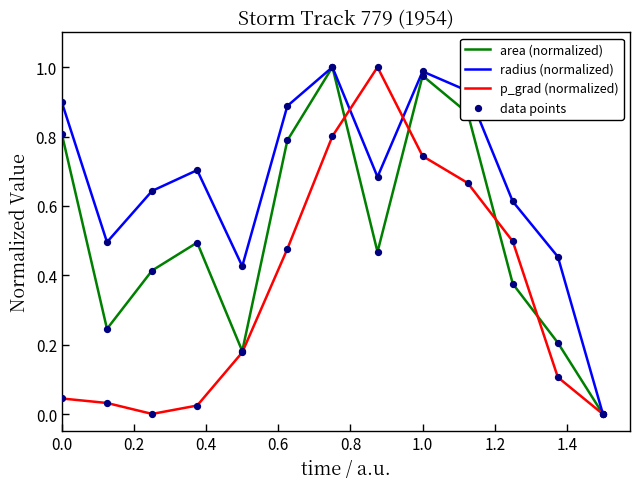

Which series has the largest total across all categories?

radius (normalized)